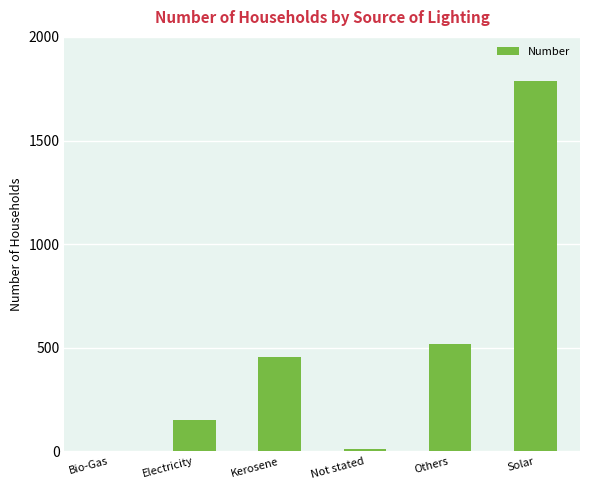

What is the greatest value displayed?

1787